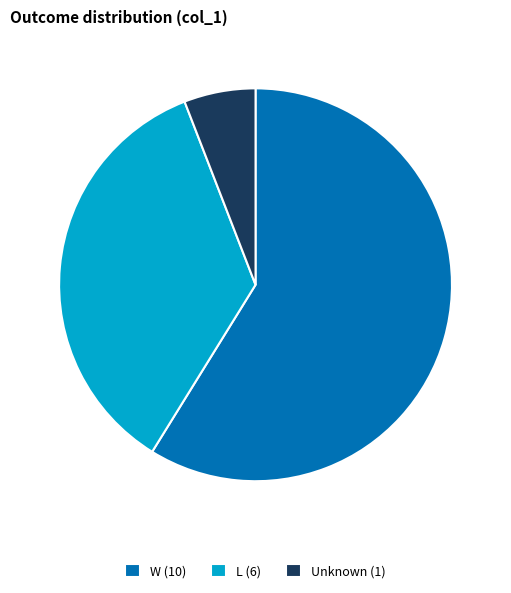

What is the largest slice in the pie chart?

W (10)